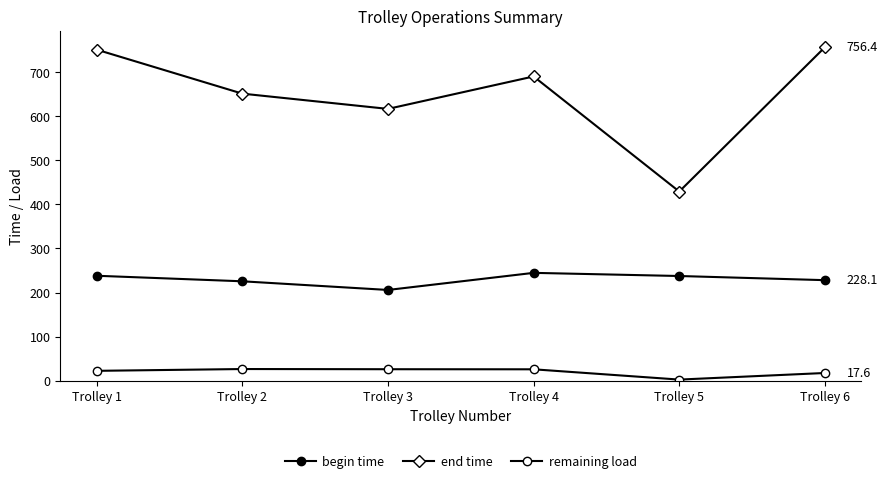

How many lines are shown in the chart?

3